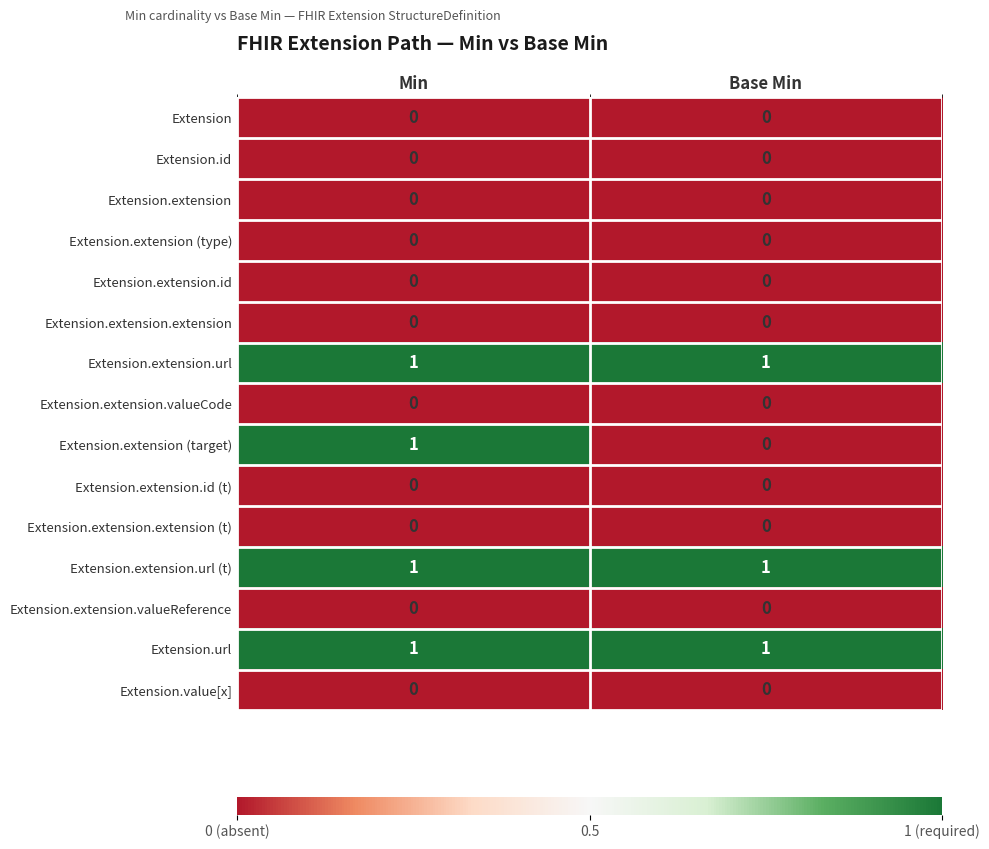

The value of Extension.extension.url (t) at Base Min is 0. True or false?

False